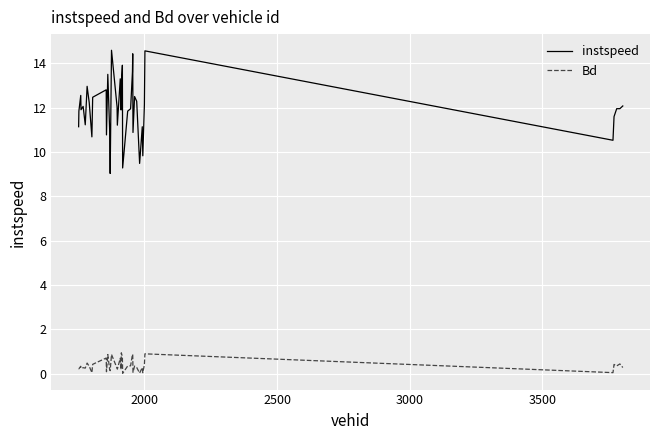

Which series has the largest total across all categories?

instspeed